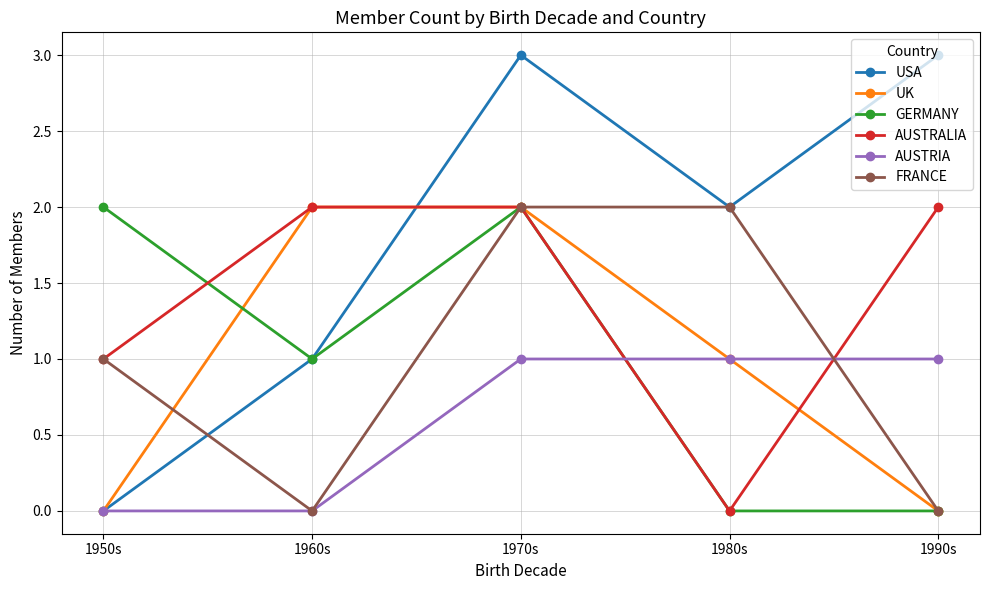

What are all the series names shown in the legend?

USA, UK, GERMANY, AUSTRALIA, AUSTRIA, FRANCE